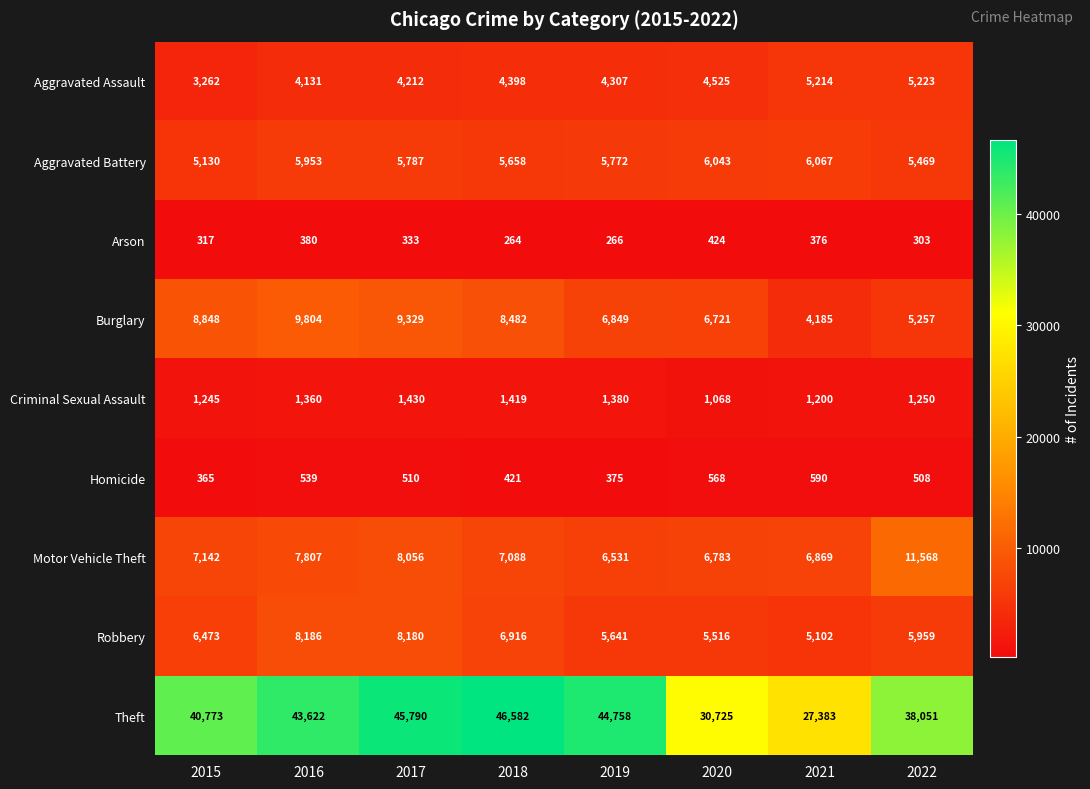

How many data points in Criminal Sexual Assault are less than 1360?

4